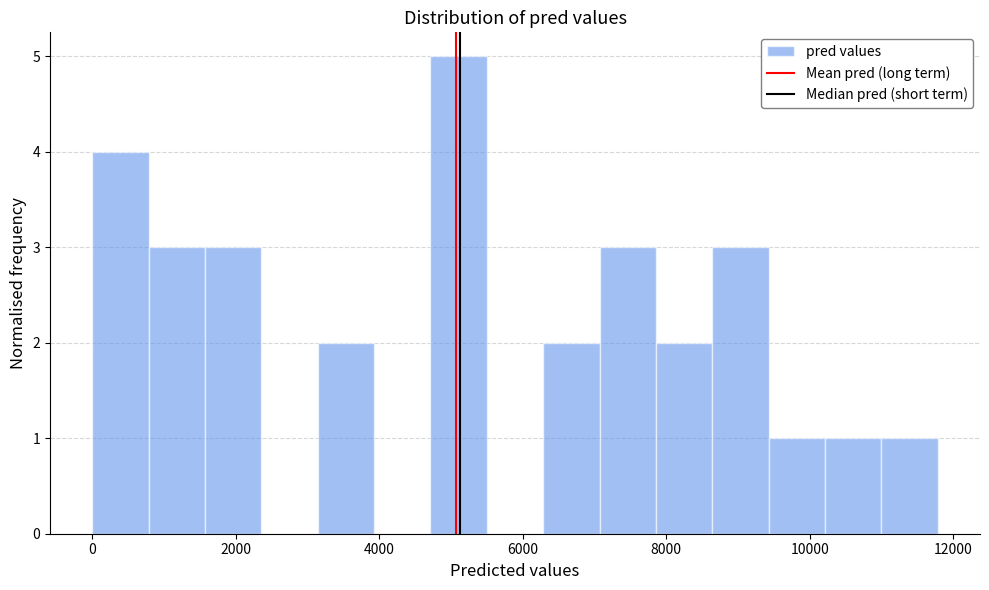

Read against the x-axis, roughly where is the centre of the tallest bar?

5200